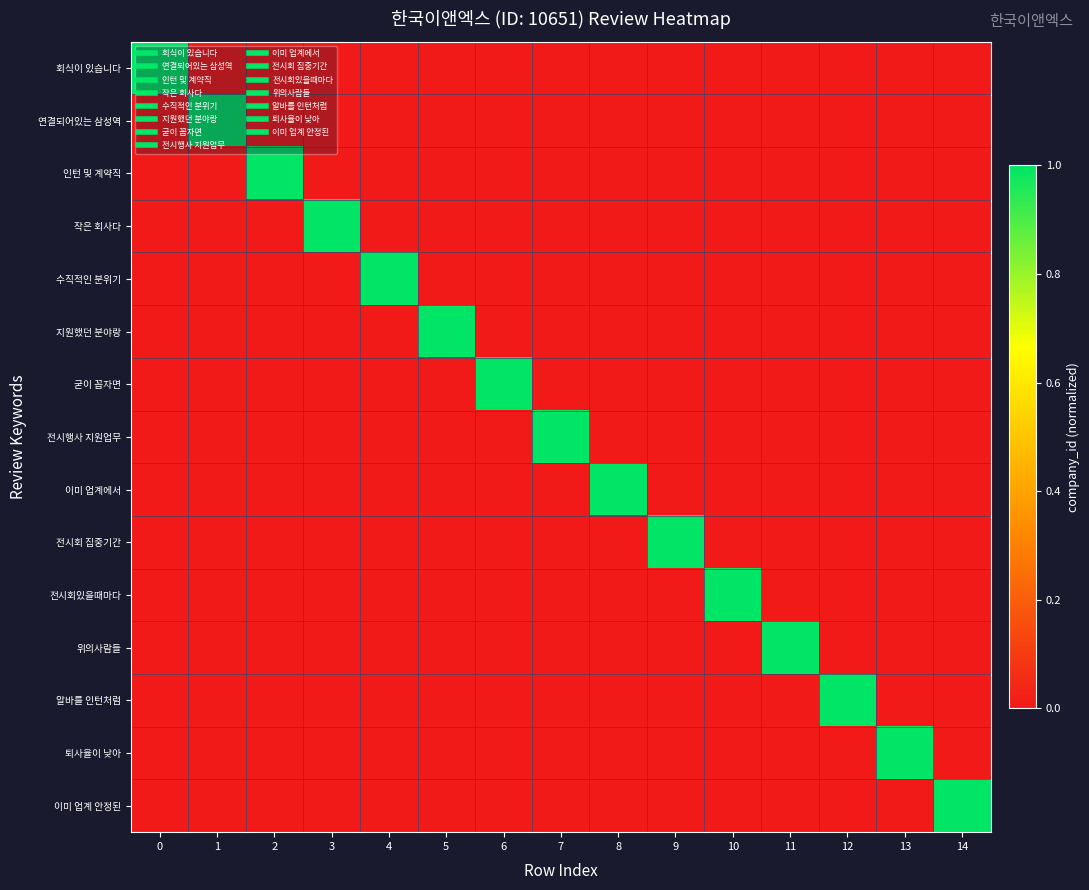

Count the number of categories in the chart.

15